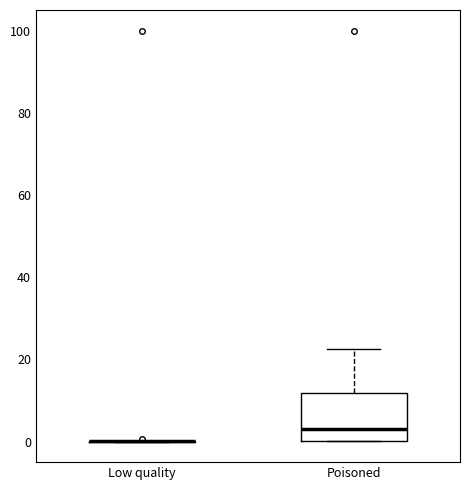

Where does the upper whisker of the box for Poisoned end on the y-axis? The values are not printed on the chart, so give them approximately, as read against the axis.

22